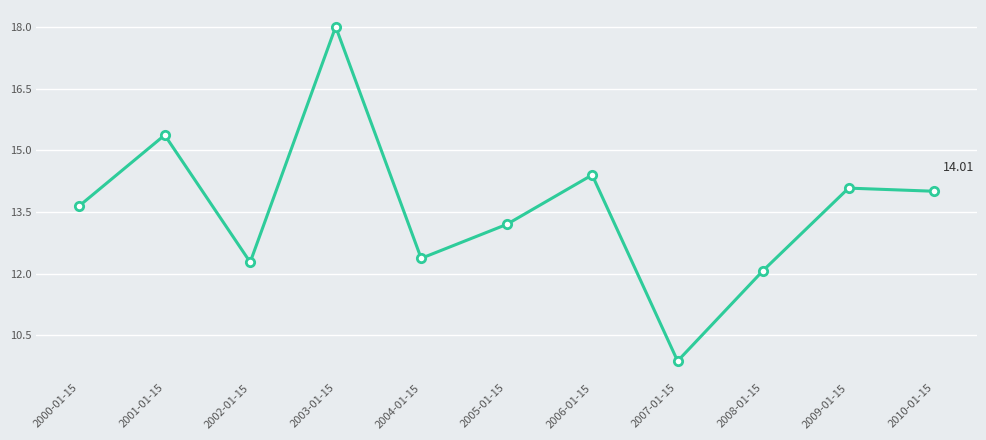

Which has a higher value, 2000-01-15 or 2007-01-15?

2000-01-15